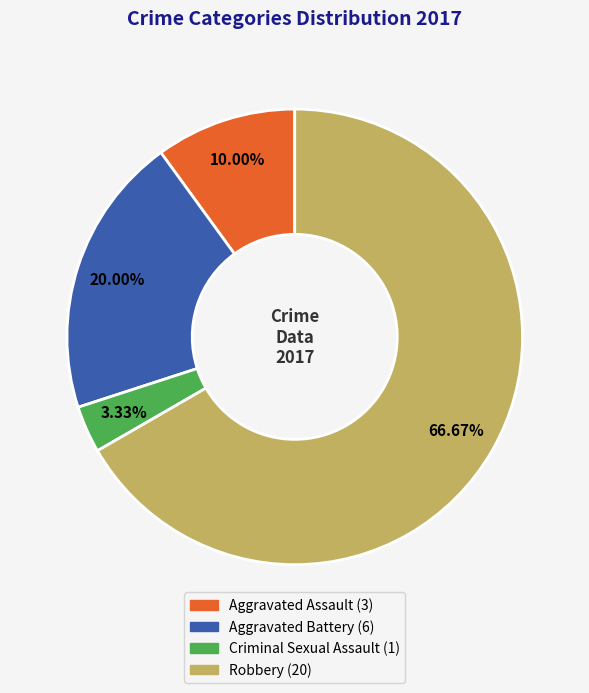

How many segments does this pie chart have?

4